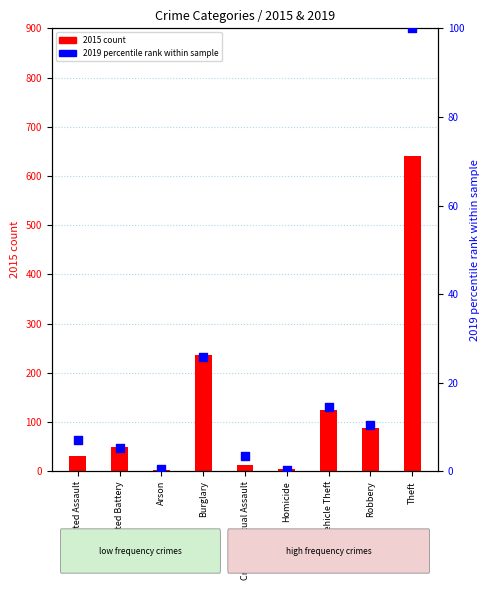

Which series reaches the minimum Y coordinate?

2019 percentile rank